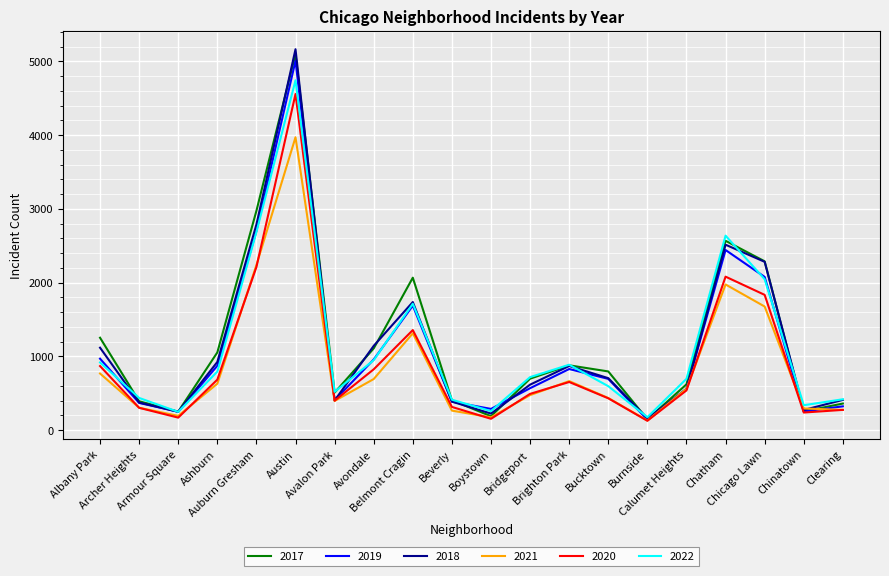

Between which two adjacent categories do 2018 and 2021 first intersect?

Burnside and Calumet Heights